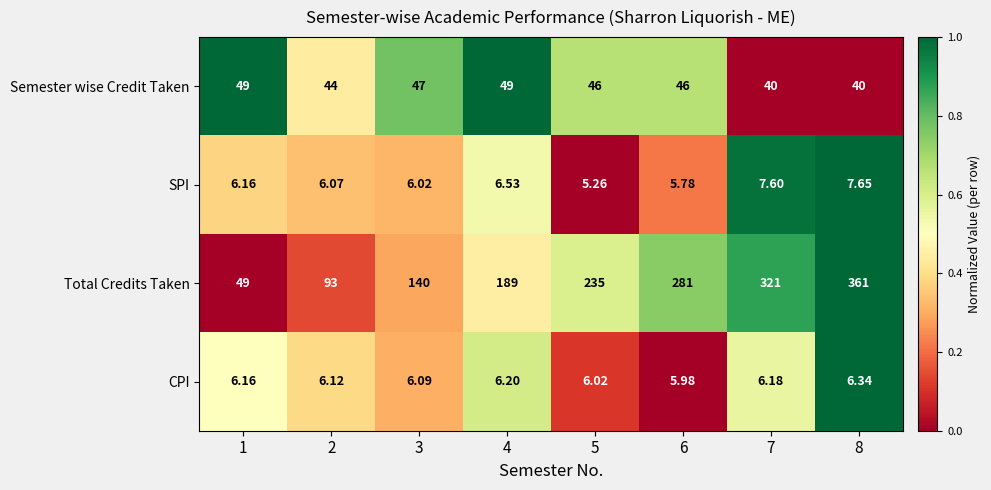

Is the value of CPI at 4 greater than the value of SPI at 6?

Yes